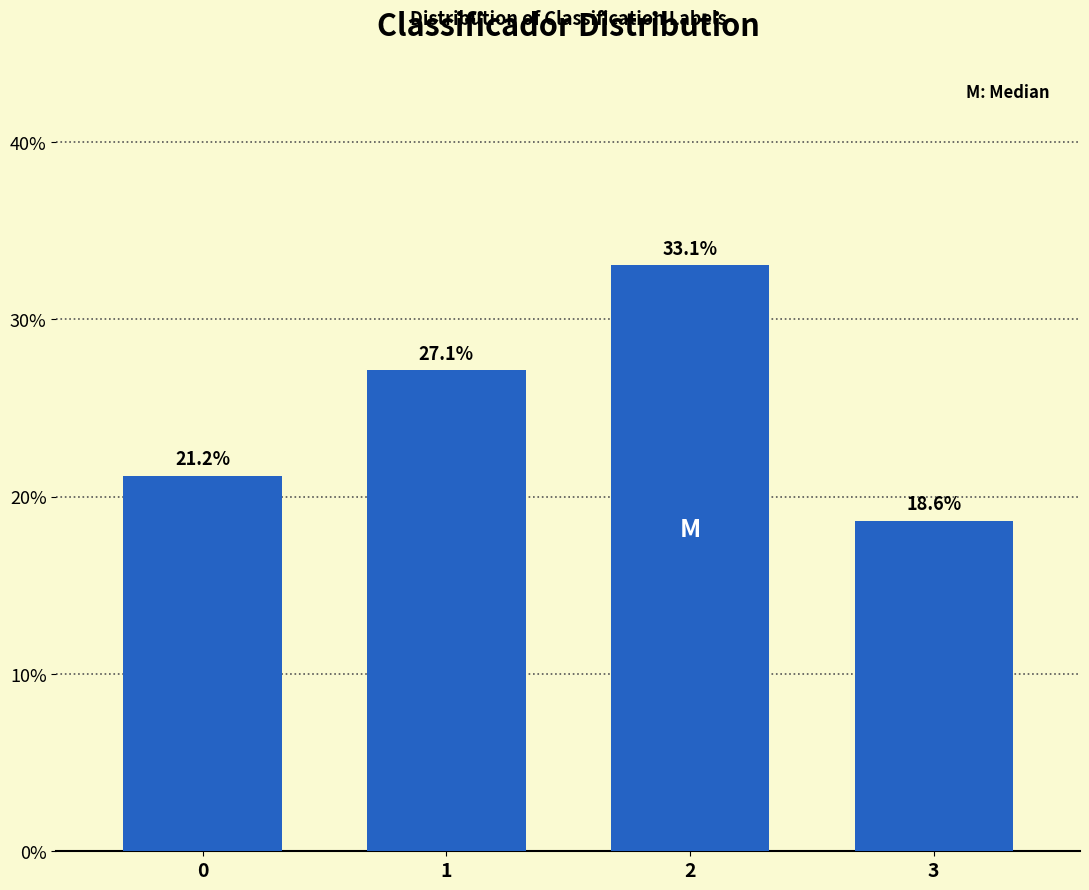

Reading left to right, transcribe all the data shown in this chart.

21.2	27.1	33.1	18.6